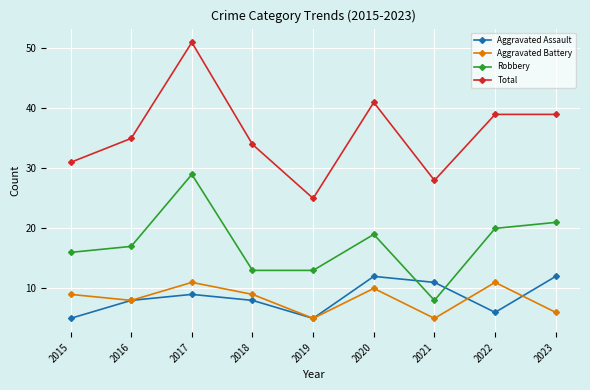

Where is the first local minimum for Total?

2019